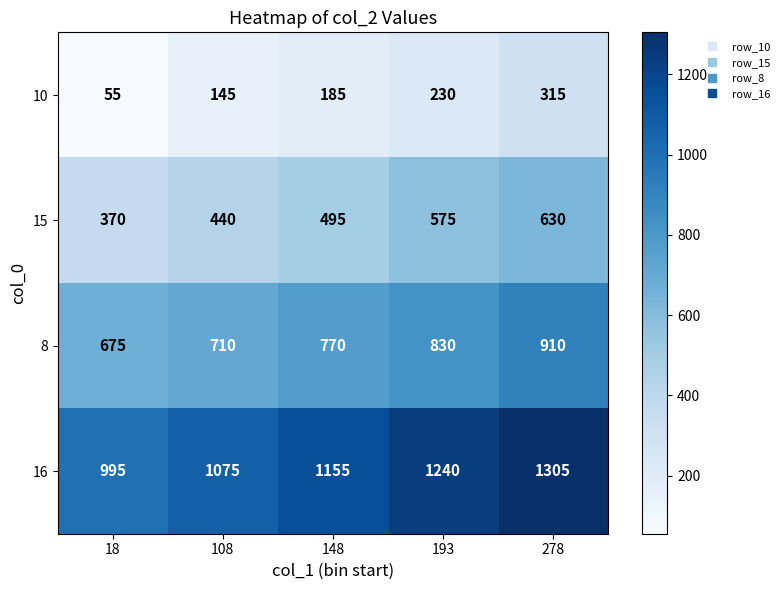

Is it true that 16 equals 496 at 18?

False